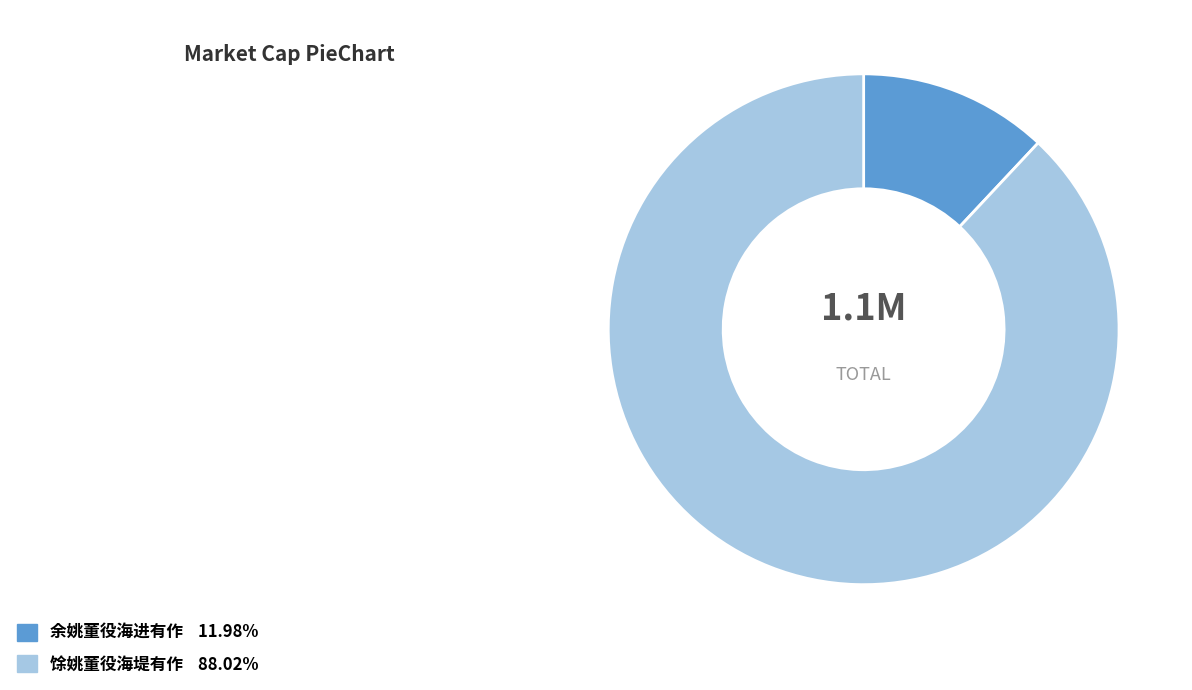

Does 余姚董役海进有作 account for over 50% of the chart?

No